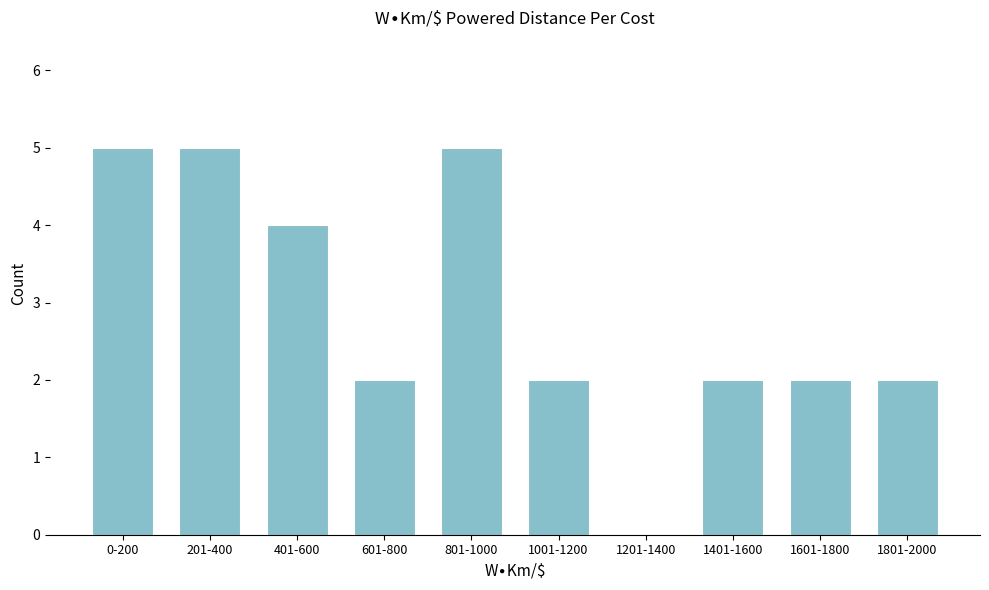

Reading left to right, extract all data points from this chart.

0-200=5	201-400=5	401-600=4	601-800=2	801-1000=5	1001-1200=2	1201-1400=0	1401-1600=2	1601-1800=2	1801-2000=2